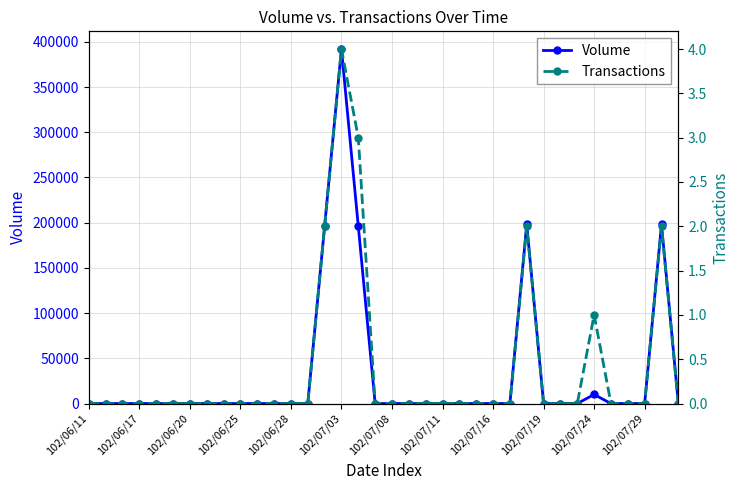

What is the sum of all Volume values?

1190000